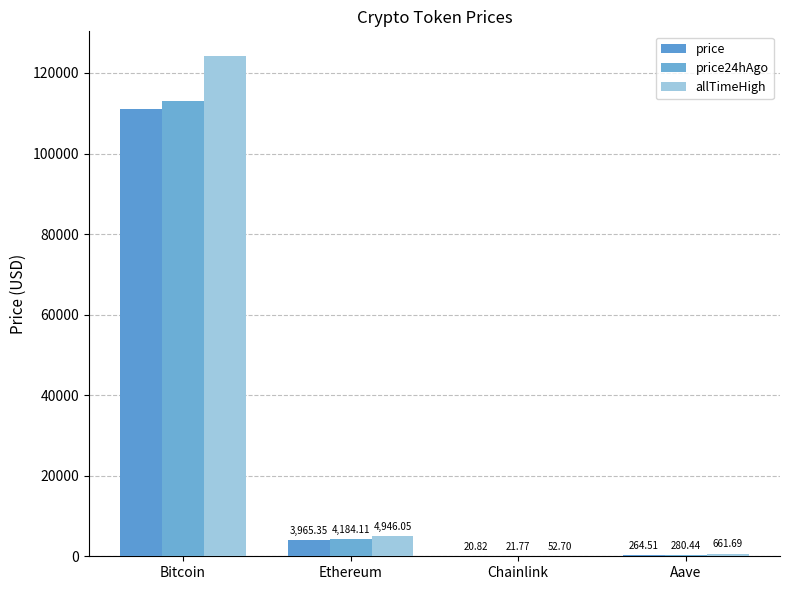

At which category does the chart reach its peak across all series?

Bitcoin